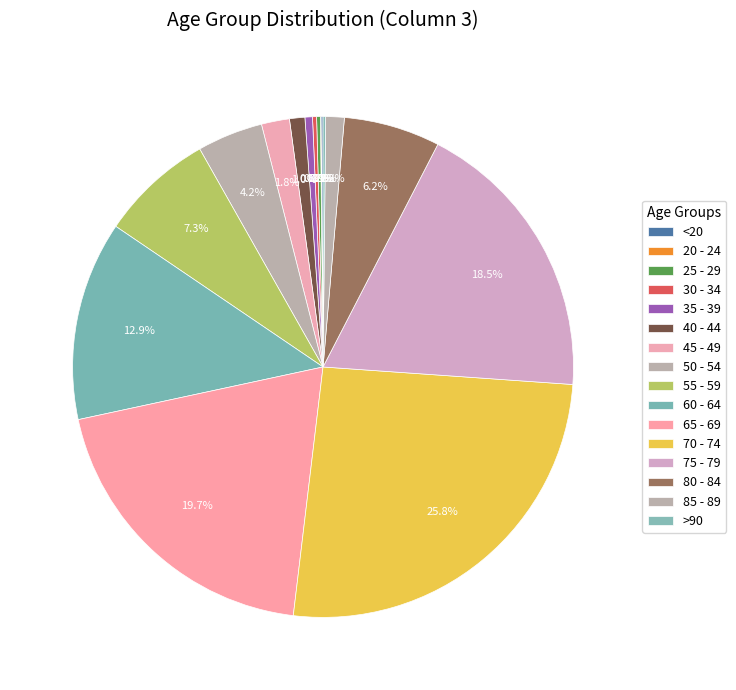

Do 65 - 69 and >90 together represent more than half of the pie?

No